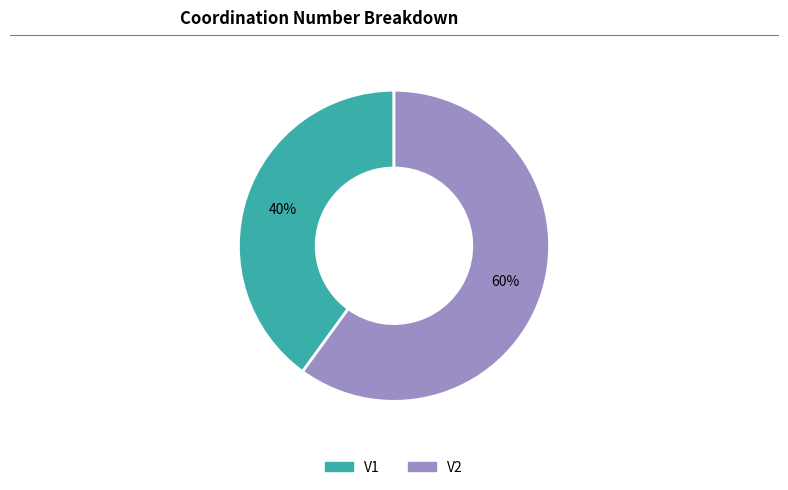

Which category has the biggest portion of the pie?

V2